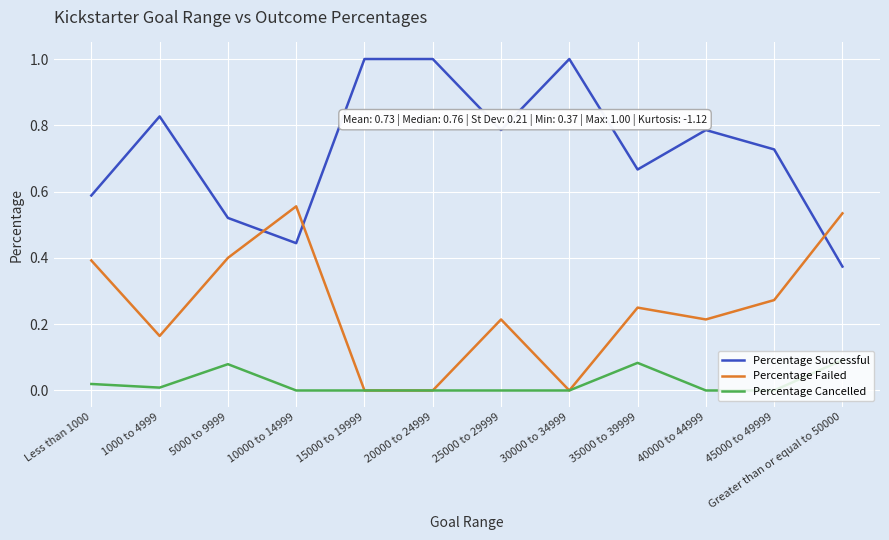

At which label is Percentage Successful closest to 0?

Greater than or equal to 50000